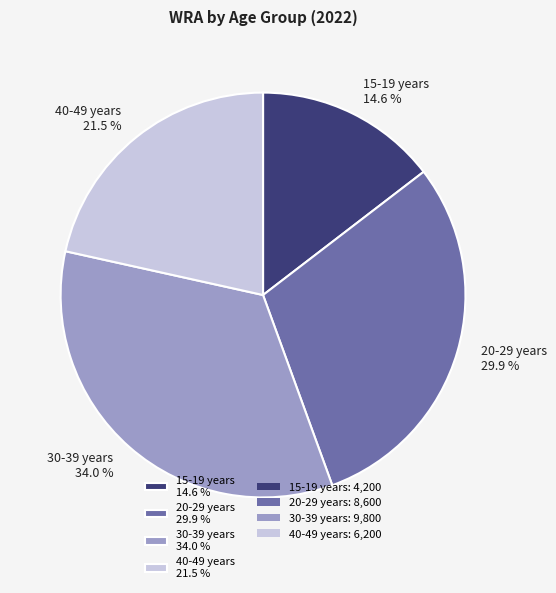

Is there a majority slice in this chart?

No